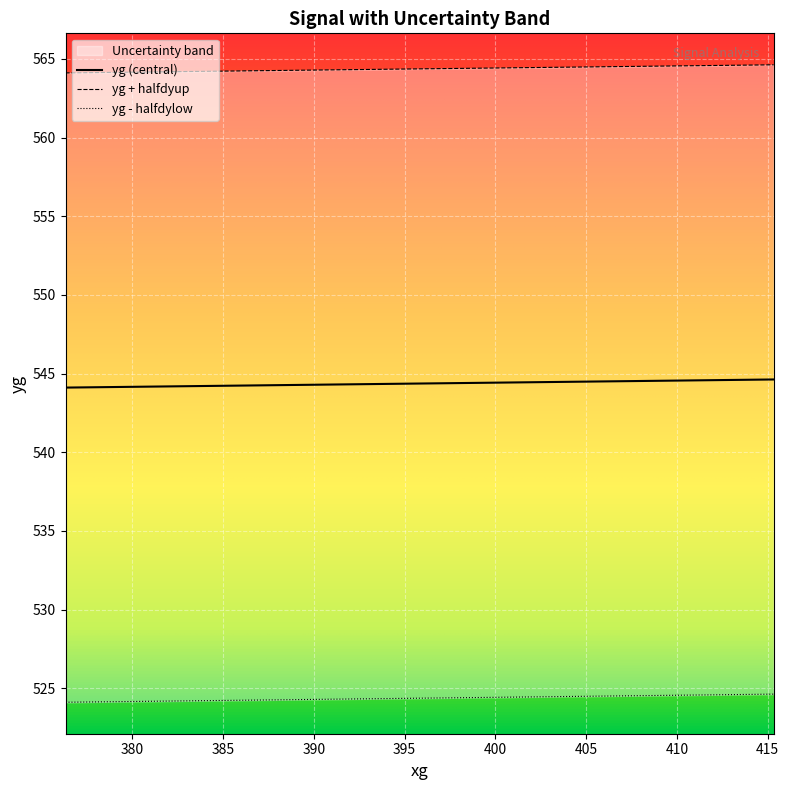

What is the lowest value of the yg (central) series?

544.1